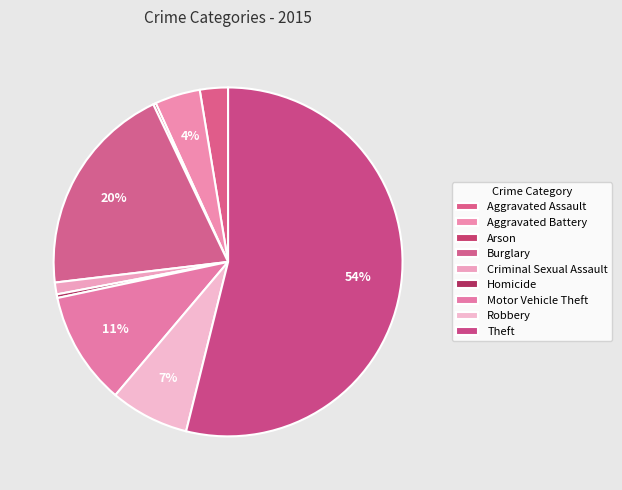

What is the smallest slice in the pie chart?

Arson